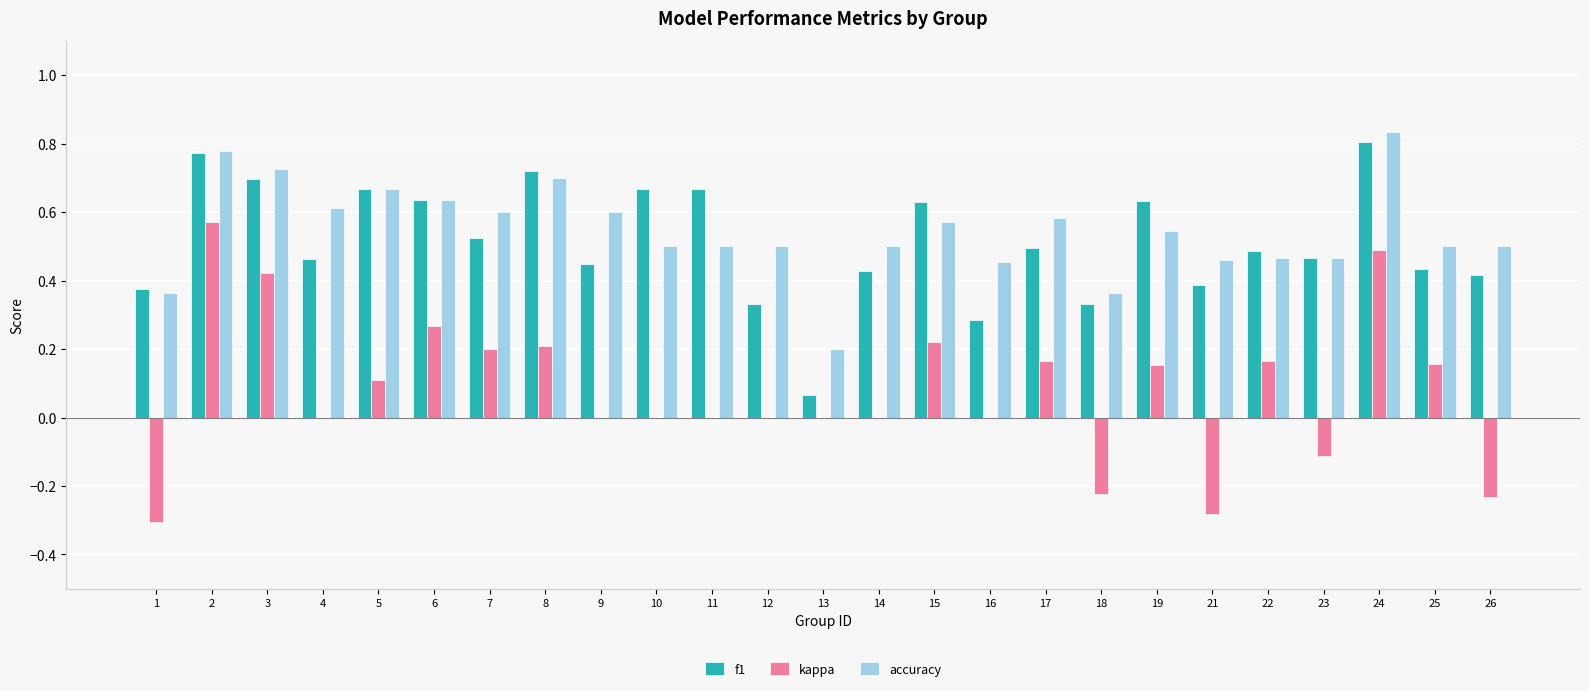

Between 11 and 15, which series saw the biggest shift?

kappa